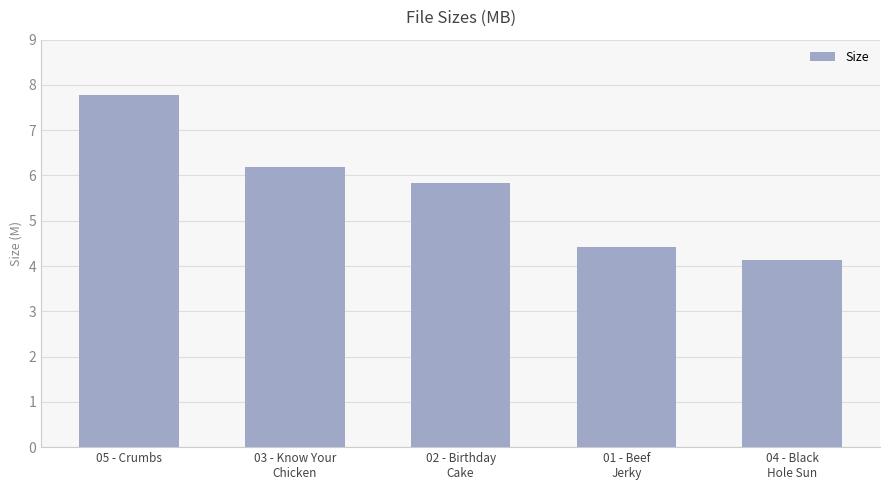

What is the average value?

5.7